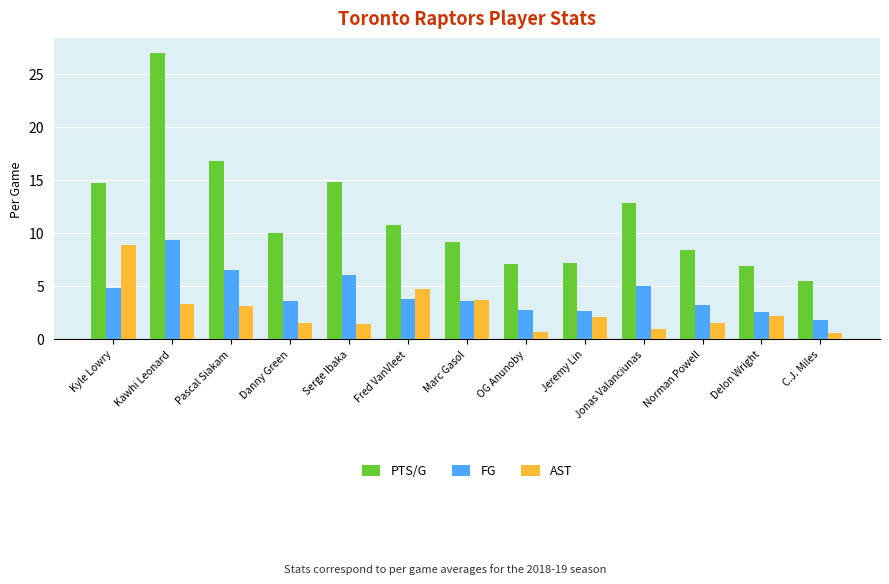

Rank the series at C.J. Miles from highest to lowest value.

PTS/G, FG, AST